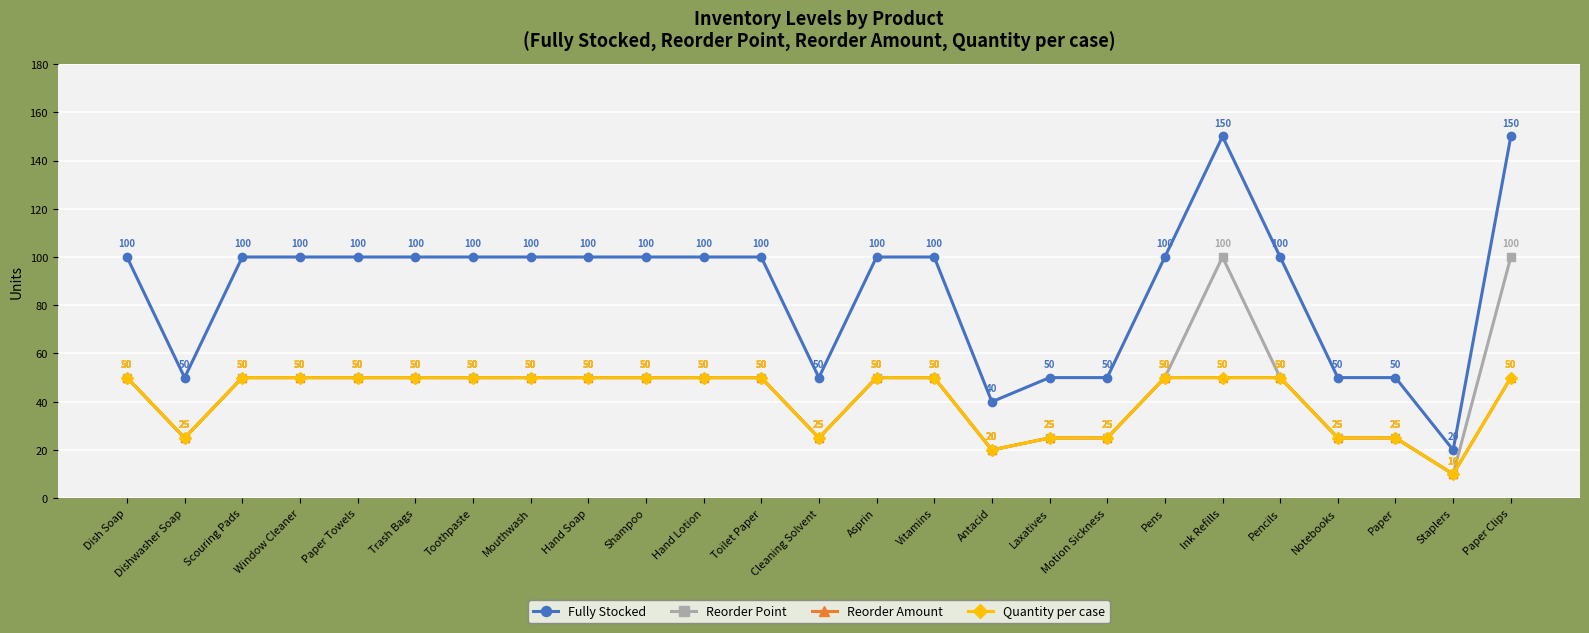

How many interior local valleys does the Reorder Amount series have?

4